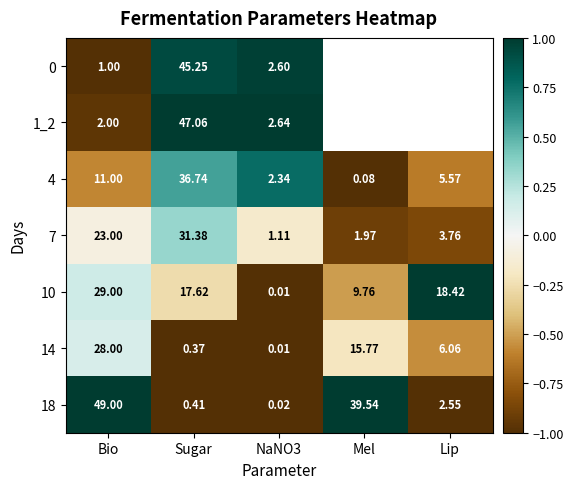

Is the value of 7 at Mel greater than the value of 1_2 at NaNO3?

No